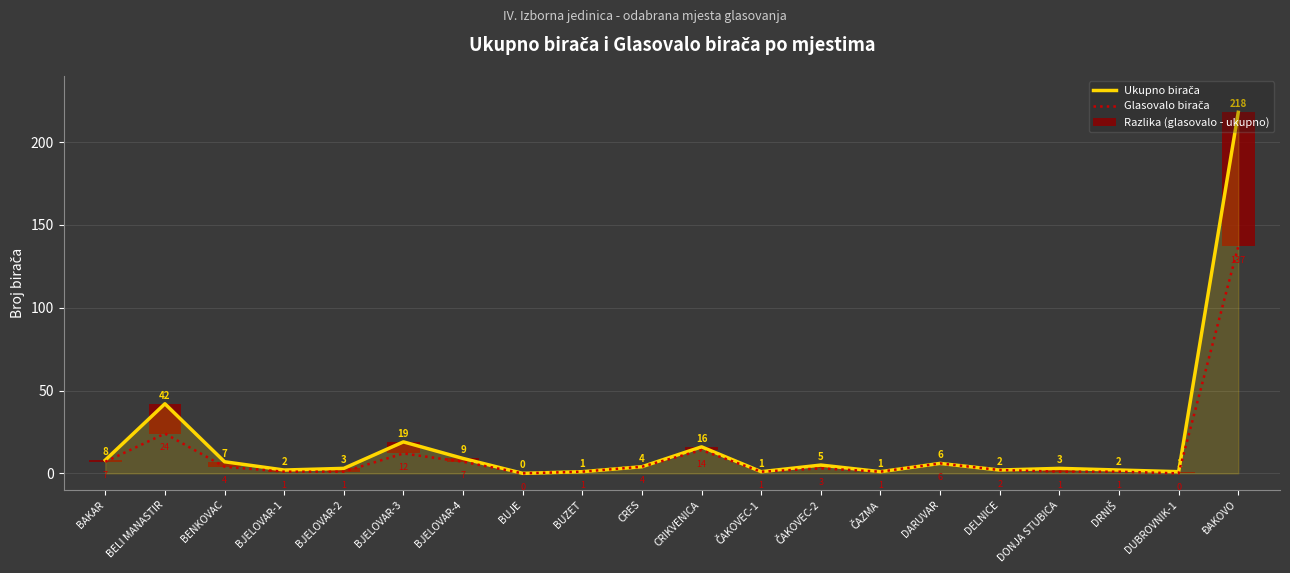

At which category does the chart reach its peak across all series?

ĐAKOVO